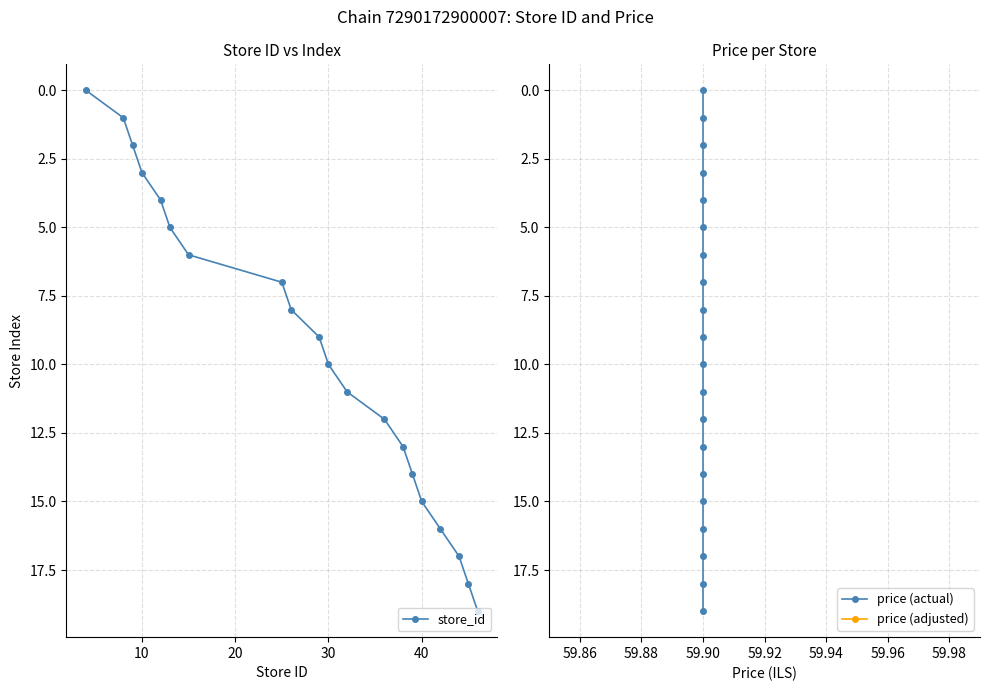

True or false: store_id has more than 1 interior local peaks.

False